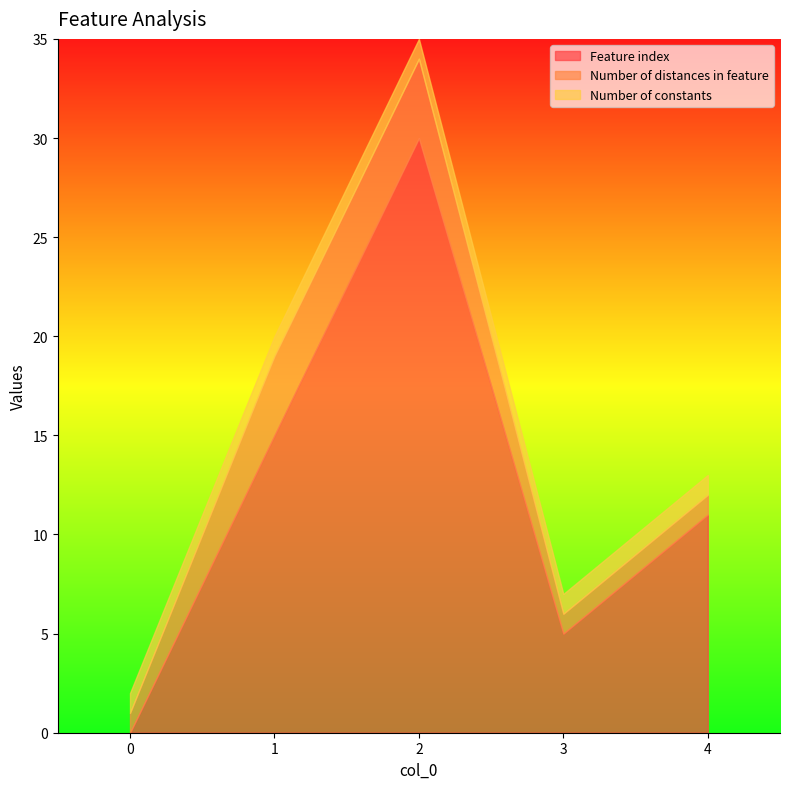

The value of Number of distances in feature at 1 is 6. True or false?

False